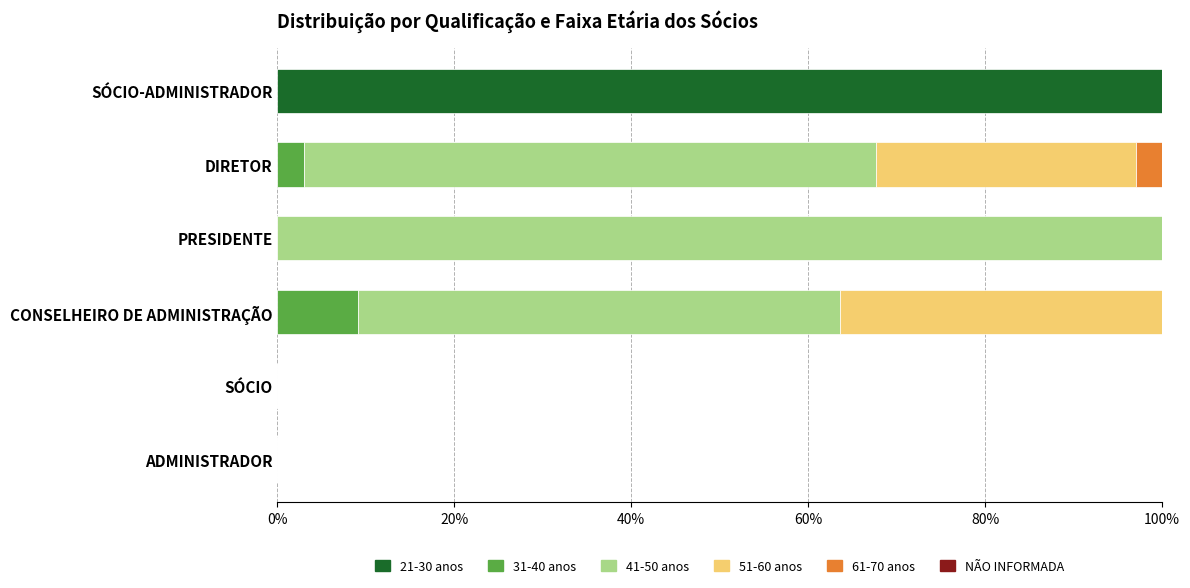

The 21-30 anos series shows 179.4 at SÓCIO-ADMINISTRADOR. True or false?

False